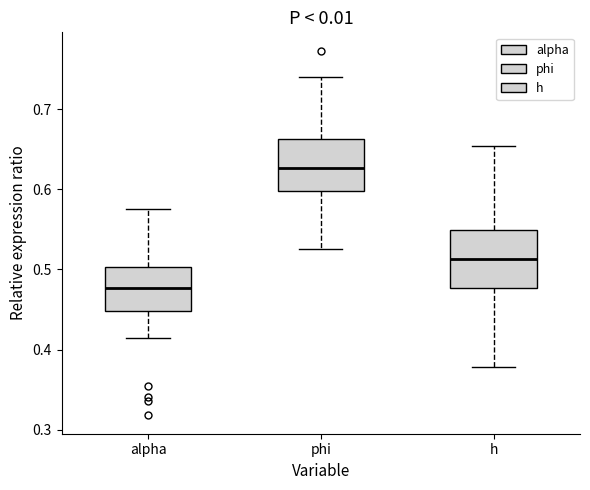

Which box's median line is the lowest?

alpha